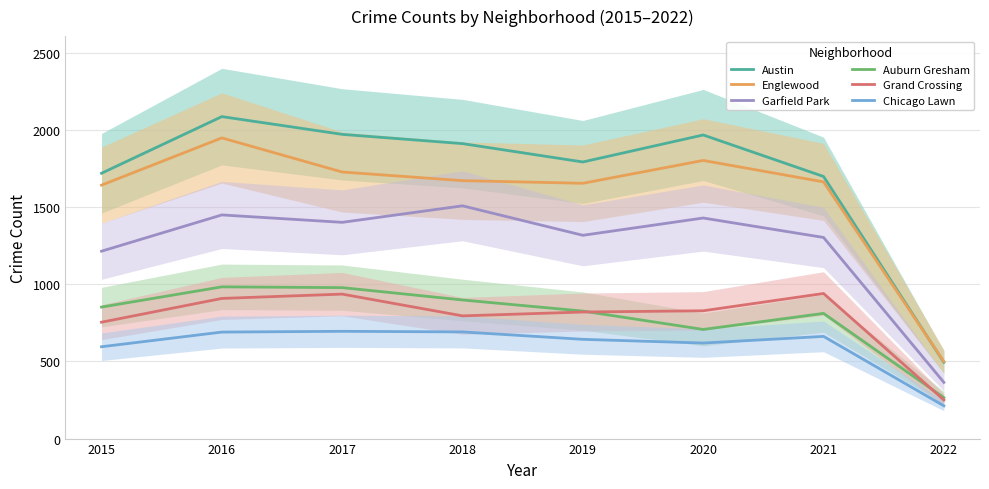

Reading left to right, extract all data points from this chart.

Austin: 2015=1719	2016=2086	2017=1971	2018=1911	2019=1792	2020=1967	2021=1698	2022=494
Englewood: 2015=1642	2016=1948	2017=1727	2018=1671	2019=1654	2020=1802	2021=1663	2022=499
Garfield Park: 2015=1214	2016=1449	2017=1401	2018=1508	2019=1317	2020=1429	2021=1303	2022=364
Auburn Gresham: 2015=852	2016=983	2017=978	2018=898	2019=826	2020=707	2021=811	2022=265
Grand Crossing: 2015=754	2016=908	2017=936	2018=795	2019=820	2020=828	2021=940	2022=250
Chicago Lawn: 2015=595	2016=690	2017=695	2018=691	2019=643	2020=619	2021=662	2022=212